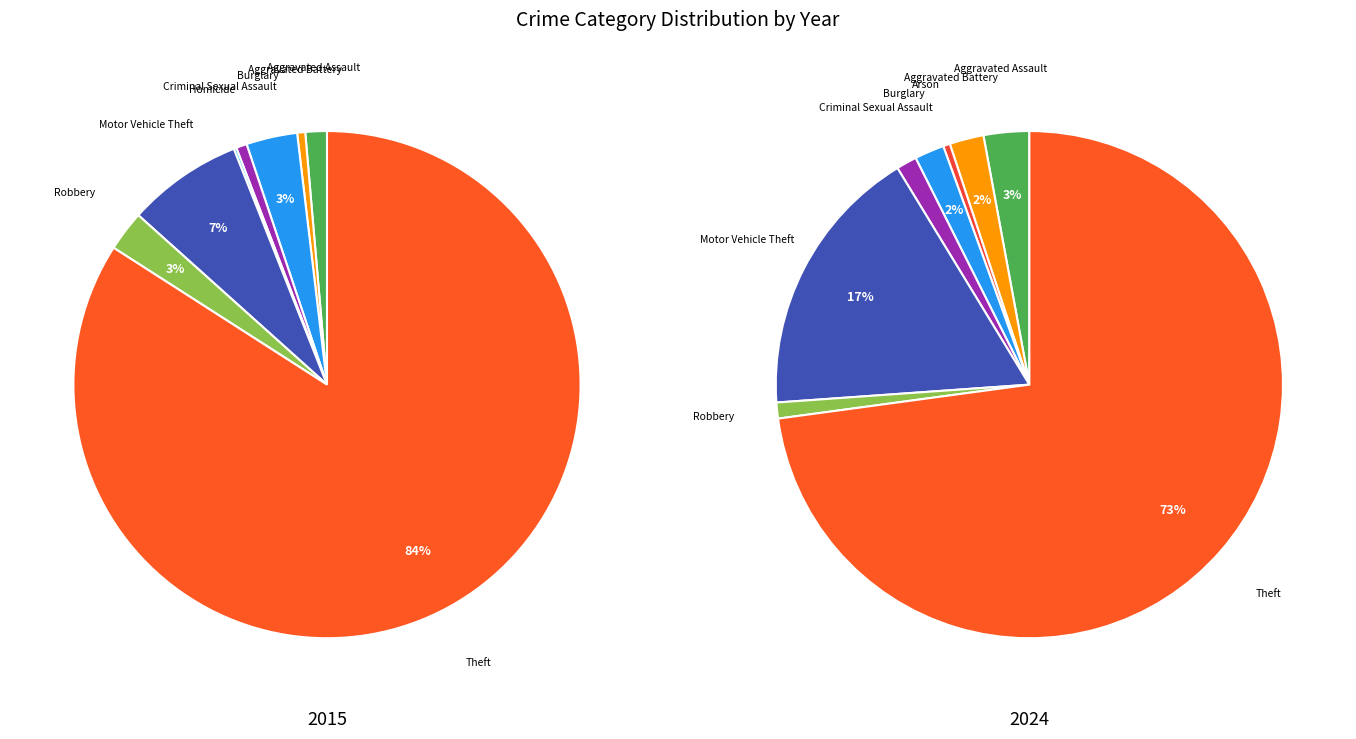

To the nearest percent, what is the difference between the largest and smallest slice percentages?

73%